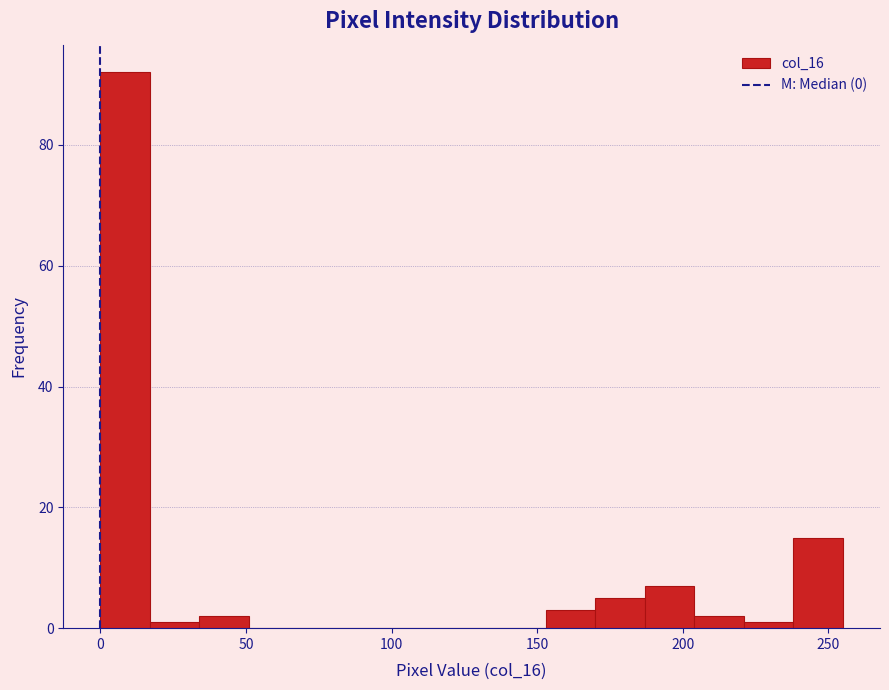

Read against the x-axis, roughly where is the centre of the tallest bar?

10